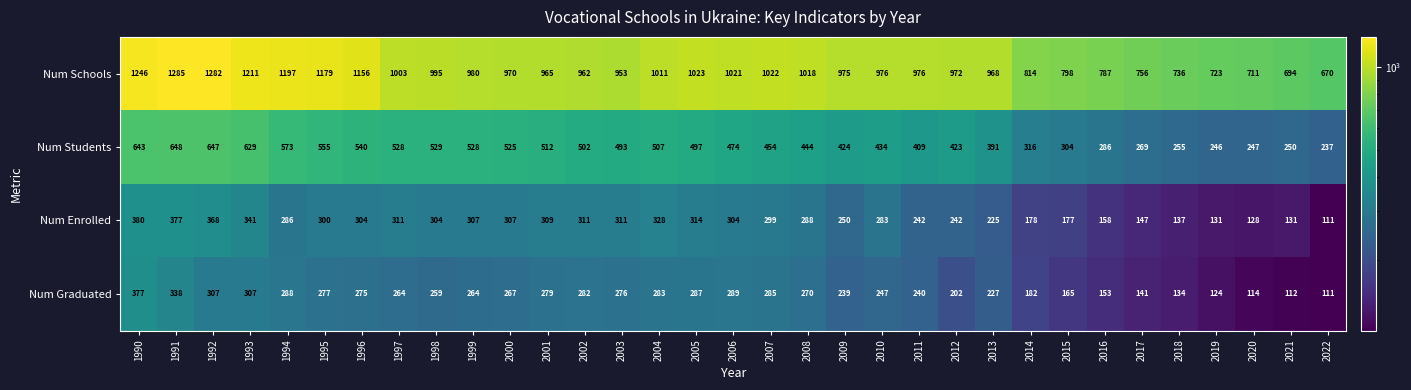

Which series has the largest total across all categories?

Num Schools